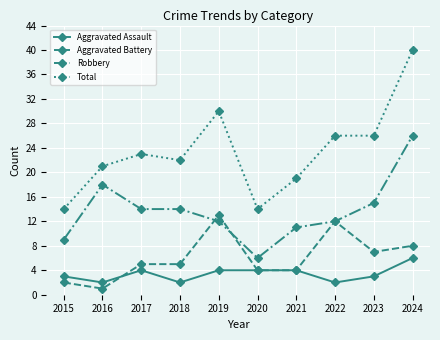

True or false: Aggravated Assault and Total intersect in this chart.

False